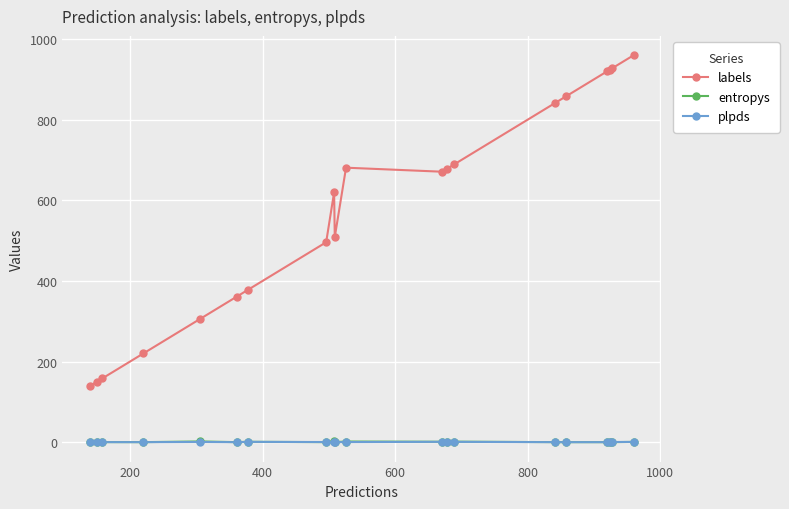

What is the greatest value displayed?

960.0